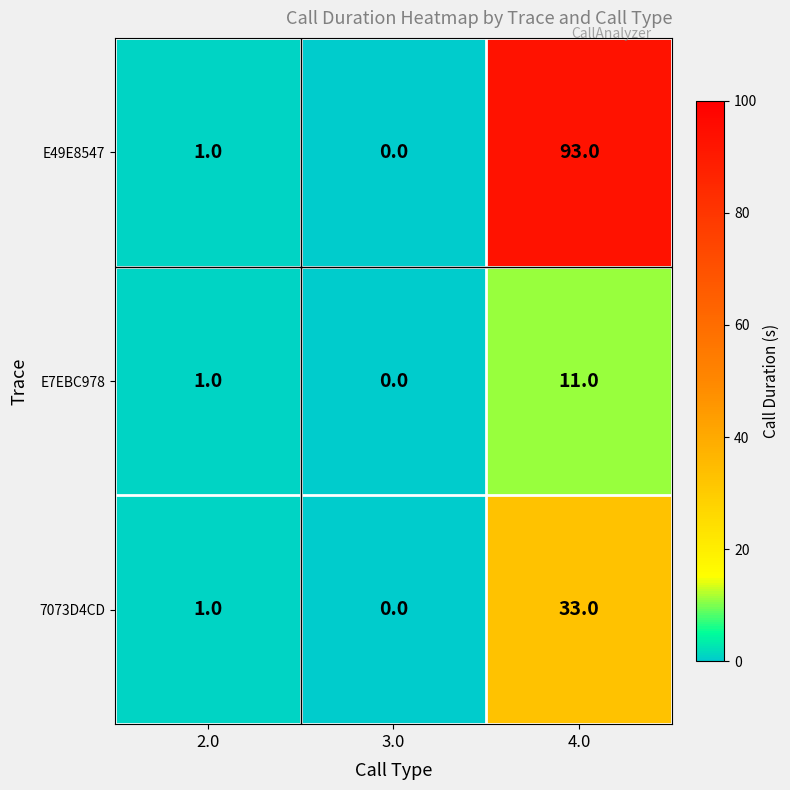

How many positive values does the 7073D4CD series have?

2